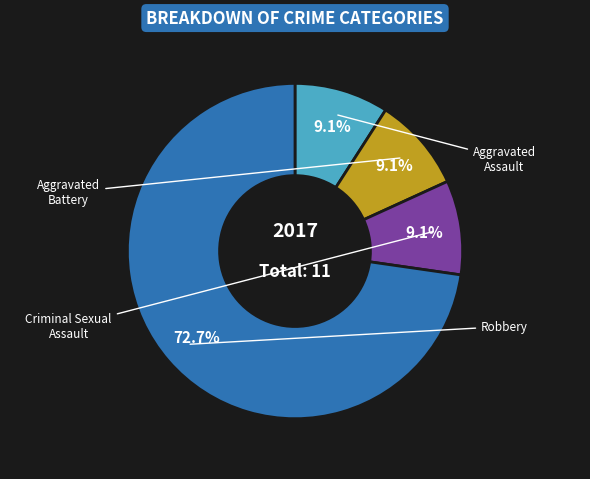

Rank the categories by value from highest to lowest.

Robbery, Aggravated Assault, Aggravated Battery, Criminal Sexual Assault